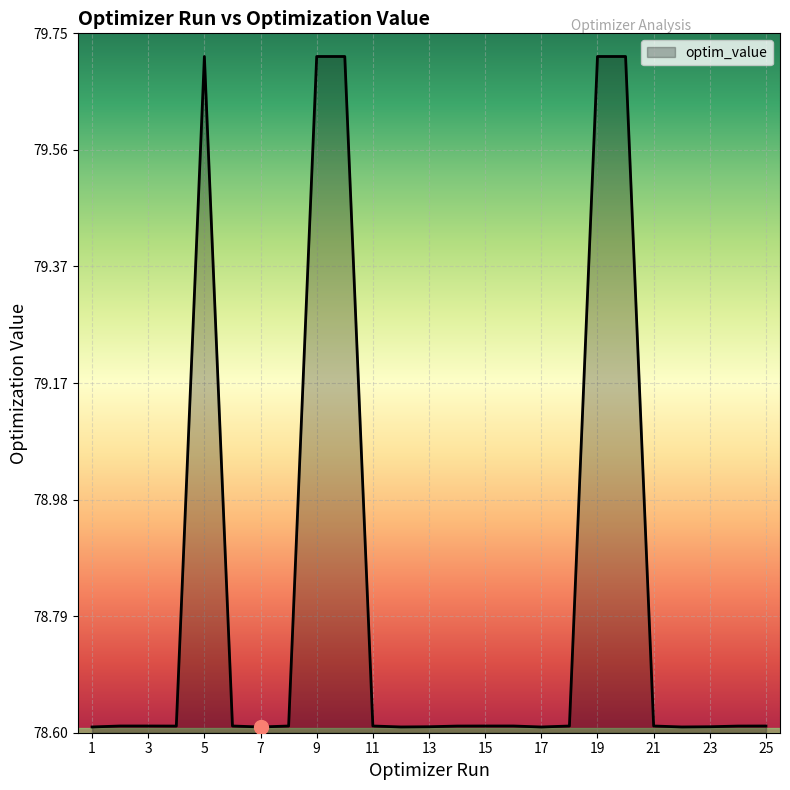

What is the difference between the maximum and minimum values?

1.1